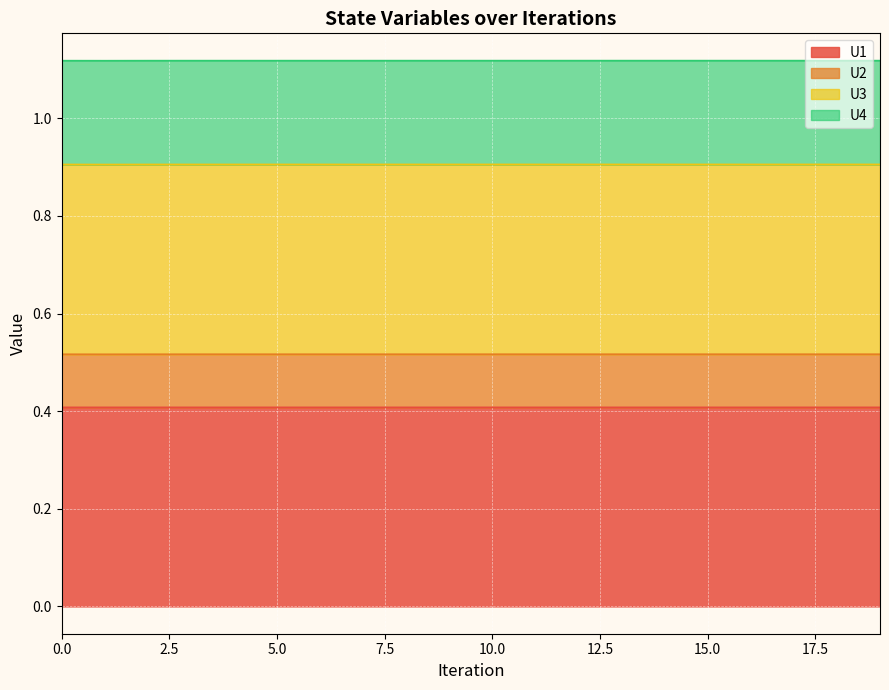

True or false: U2 and U4 intersect in this chart.

False